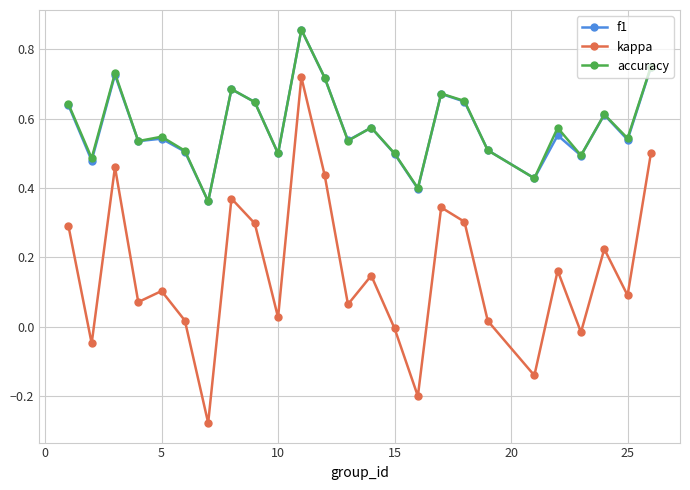

True or false: accuracy and kappa intersect in this chart.

False